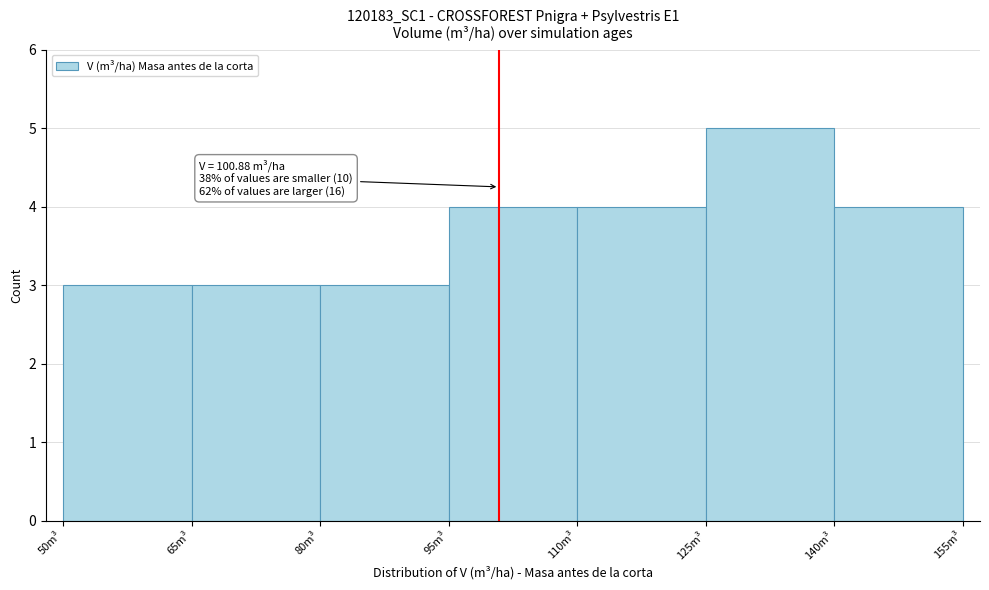

Which range on the x-axis has the tallest bar?

125 to 140